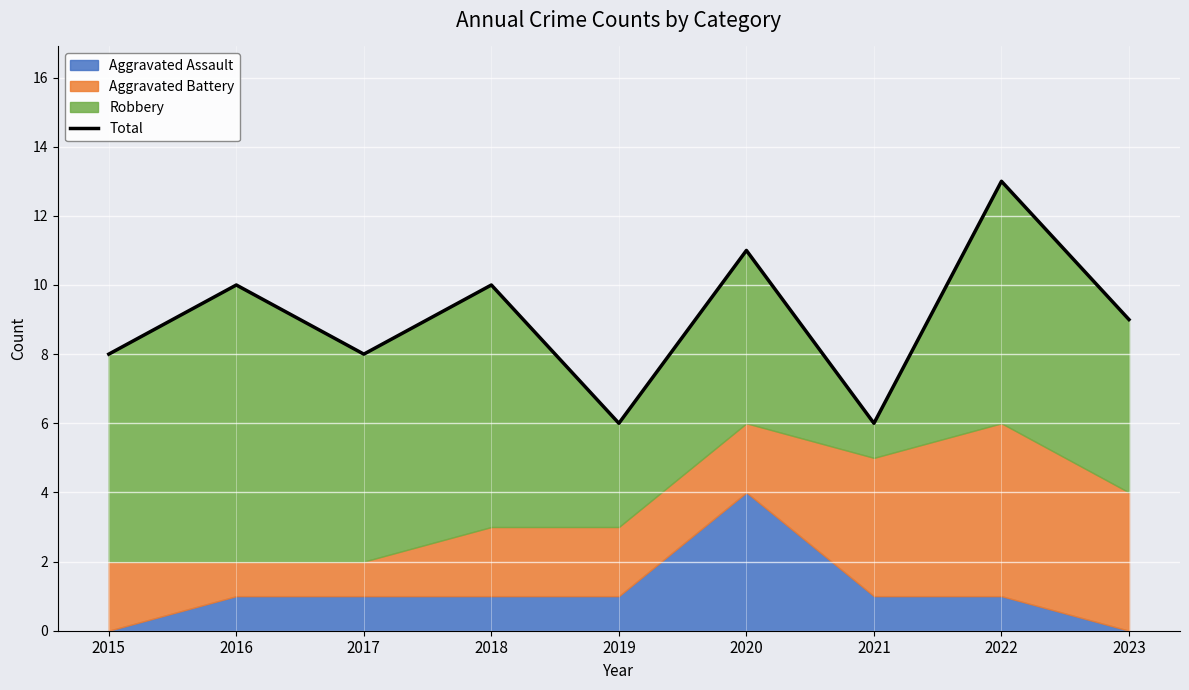

Which label corresponds to the smallest value in the chart?

2019